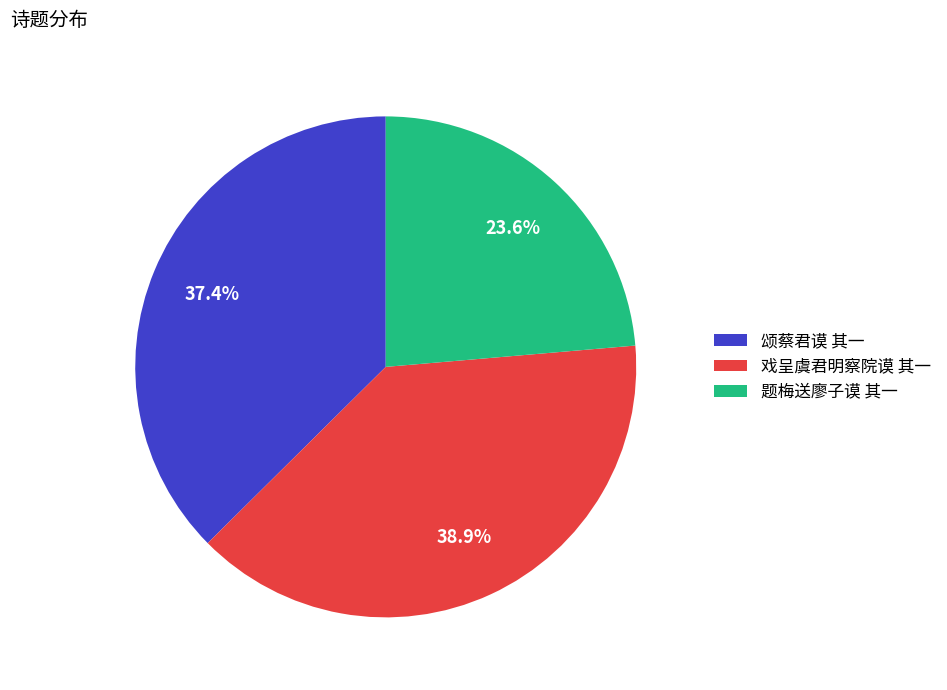

The 戏呈虞君明察院谟 其一 slice represents 39% of the pie. True or false?

True